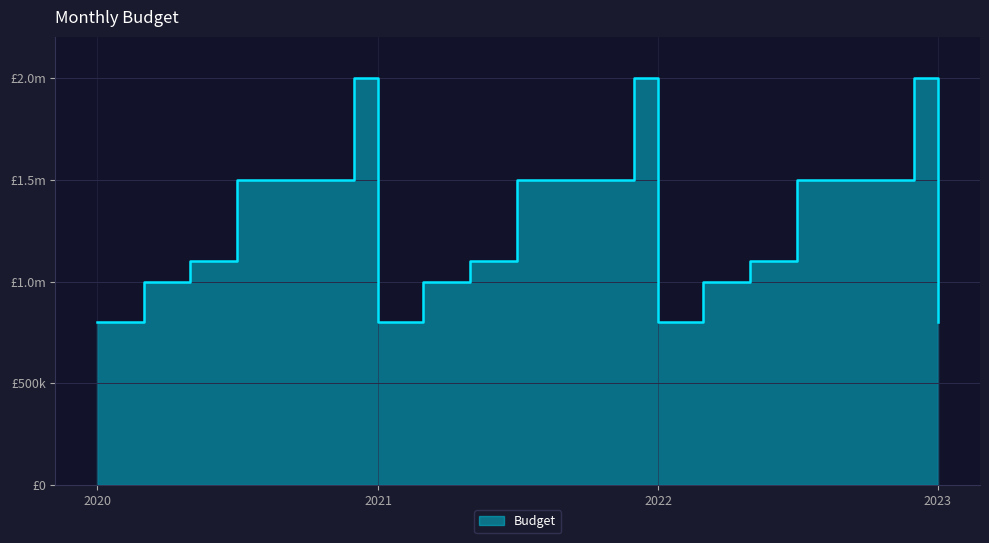

Rank the categories by value from lowest to highest.

01-01-2020, 01-02-2020, 01-01-2021, 01-02-2021, 01-01-2022, 01-02-2022, 01-01-2023, 01-03-2020, 01-04-2020, 01-03-2021, 01-04-2021, 01-03-2022, 01-04-2022, 01-05-2020, 01-06-2020, 01-05-2021, 01-06-2021, 01-05-2022, 01-06-2022, 01-07-2020, 01-08-2020, 01-09-2020, 01-10-2020, 01-11-2020, 01-07-2021, 01-08-2021, 01-09-2021, 01-10-2021, 01-11-2021, 01-07-2022, 01-08-2022, 01-09-2022, 01-10-2022, 01-11-2022, 01-12-2020, 01-12-2021, 01-12-2022